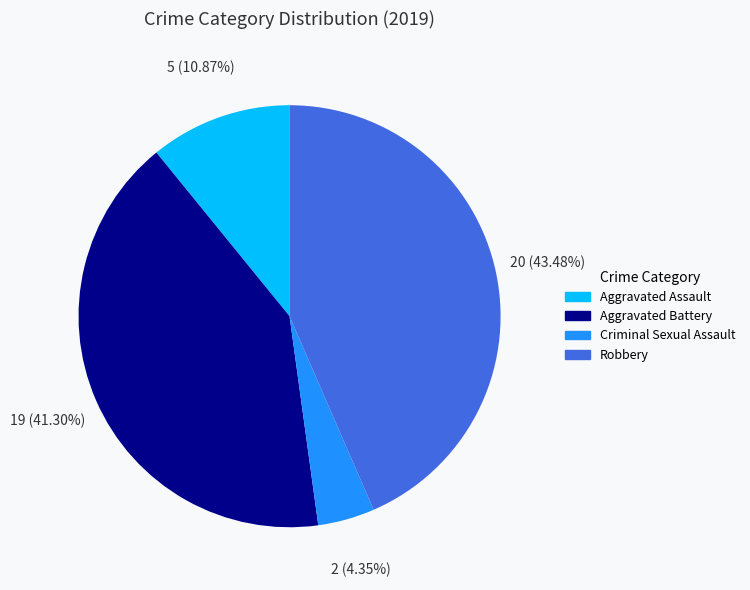

To the nearest percent, what is the average slice percentage?

25%